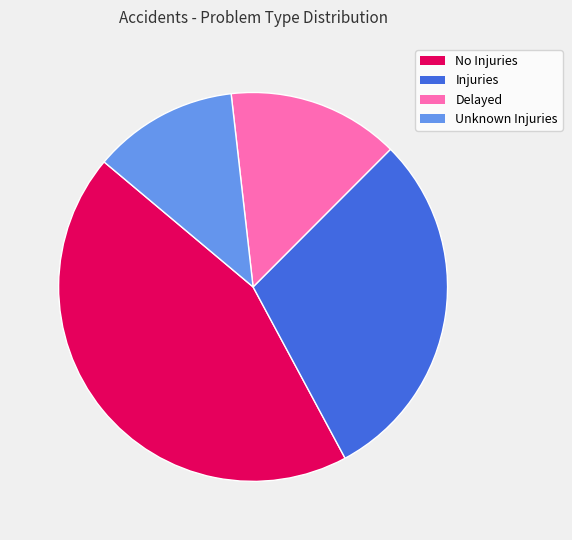

Rank the categories by value from highest to lowest.

No Injuries, Injuries, Delayed, Unknown Injuries